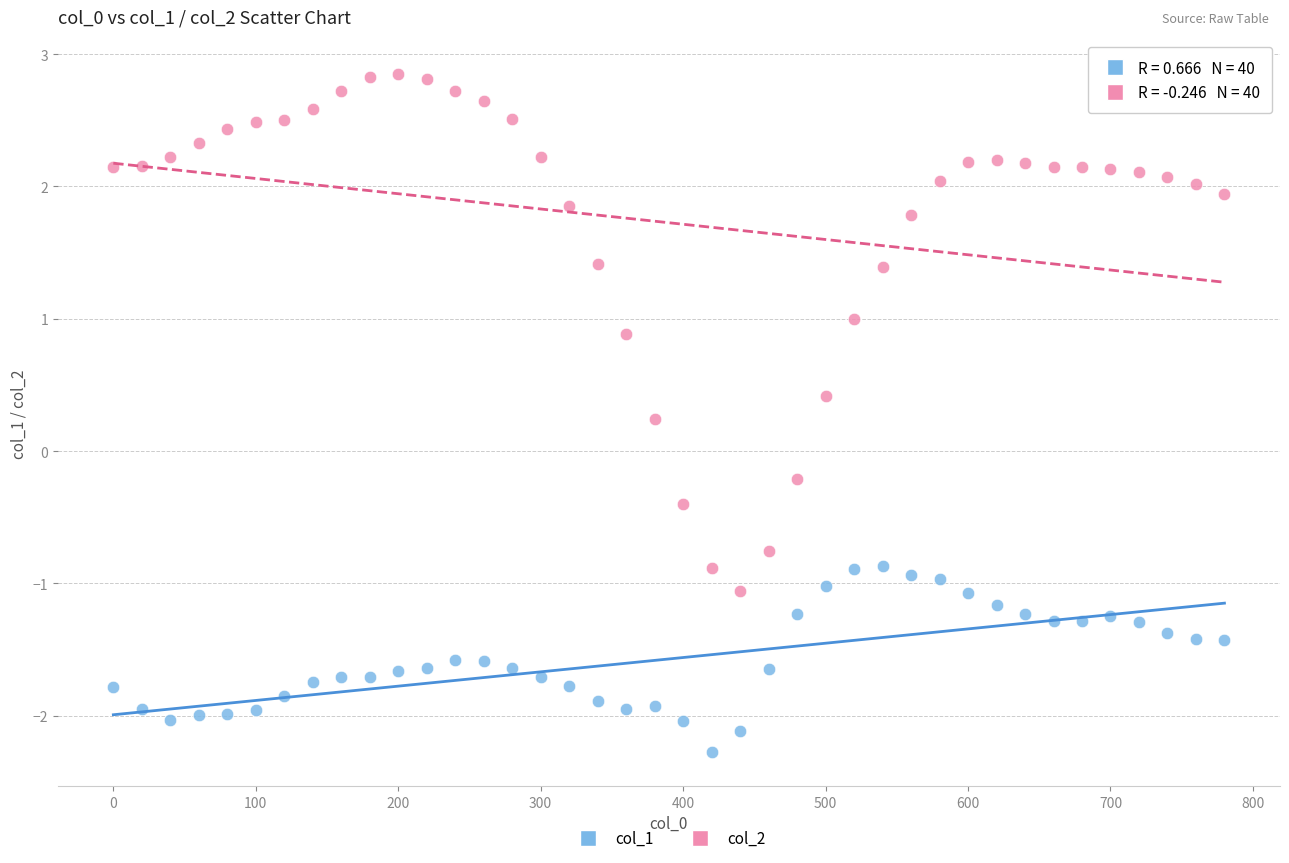

Which series contains the lowest Y value?

col_1